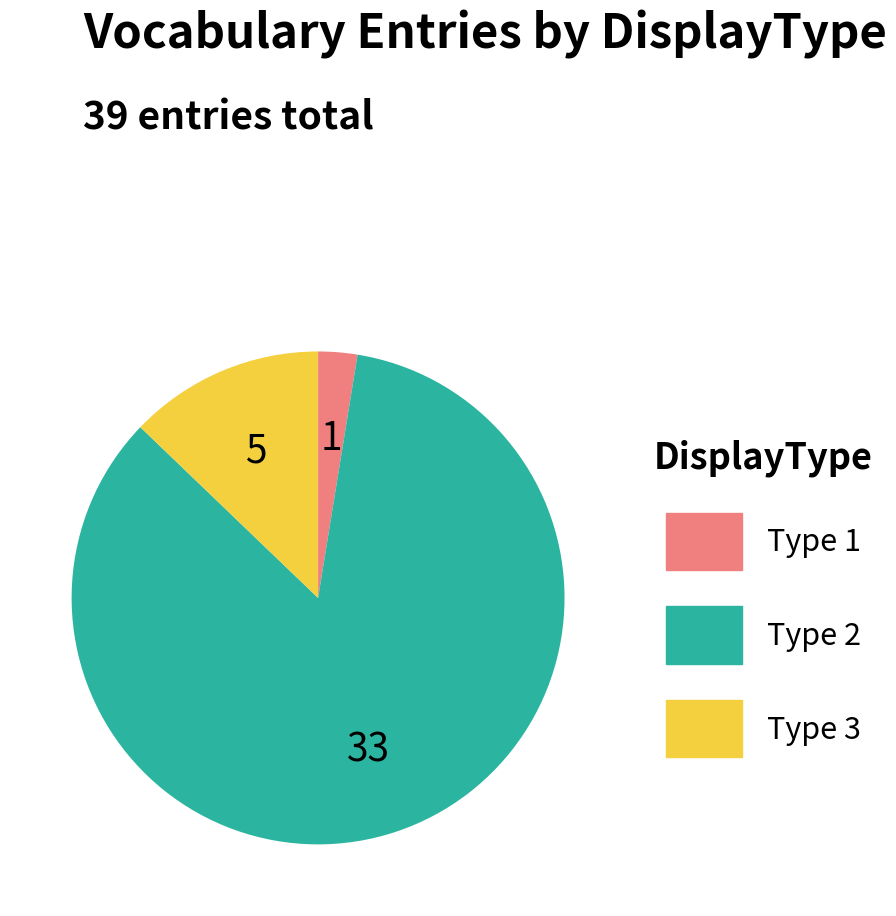

Is there any slice that represents more than half of the pie?

Yes